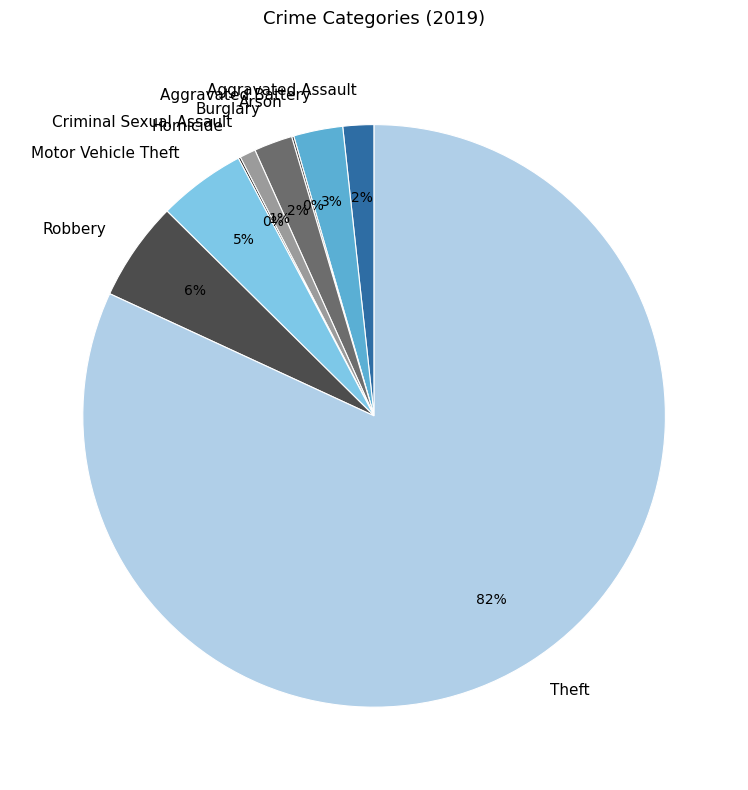

Which category accounts for the majority?

Theft